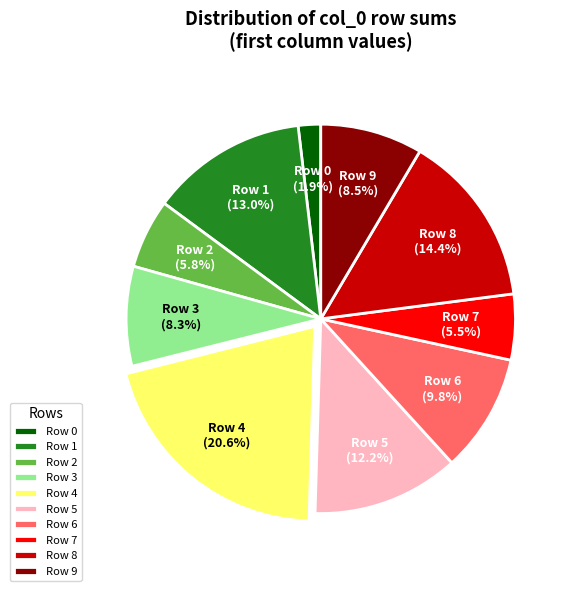

How much of the chart is everything except Row 6?

90.2%